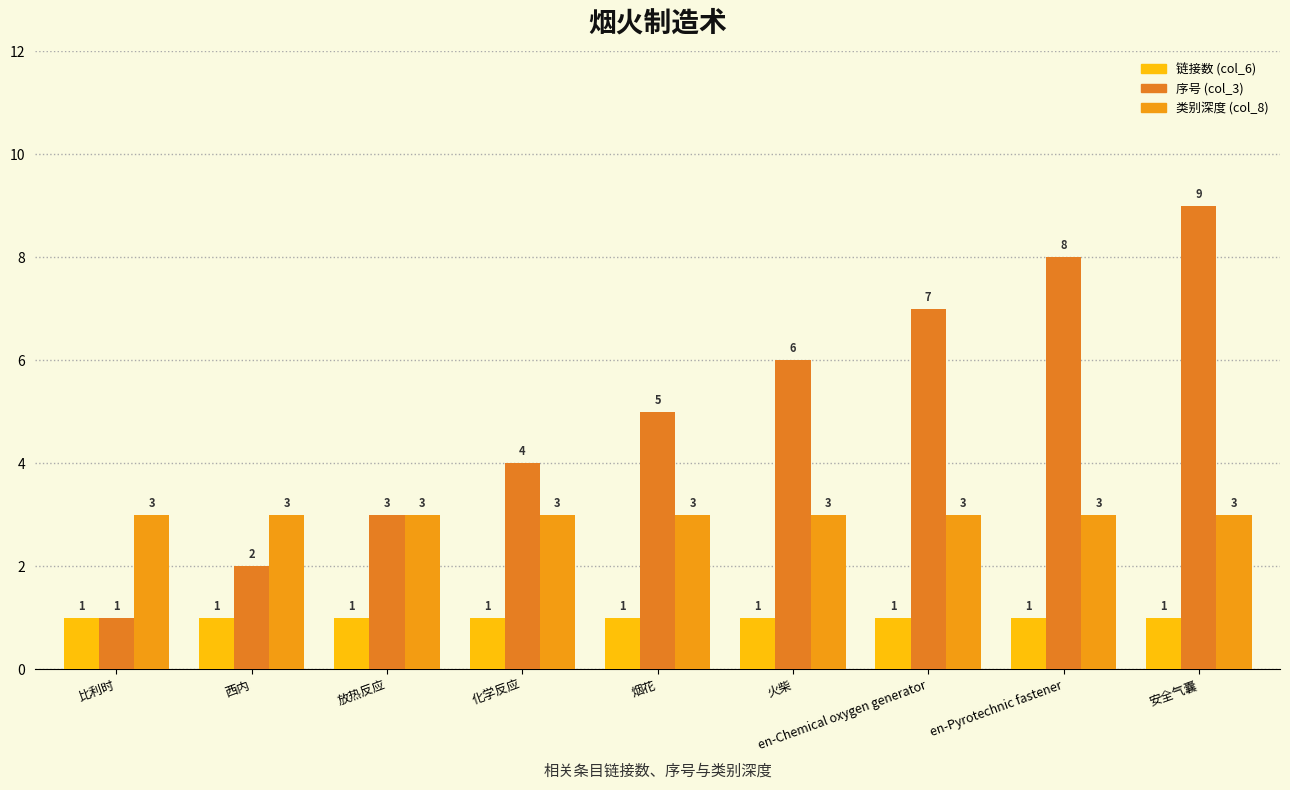

How many bars are there in each group?

3